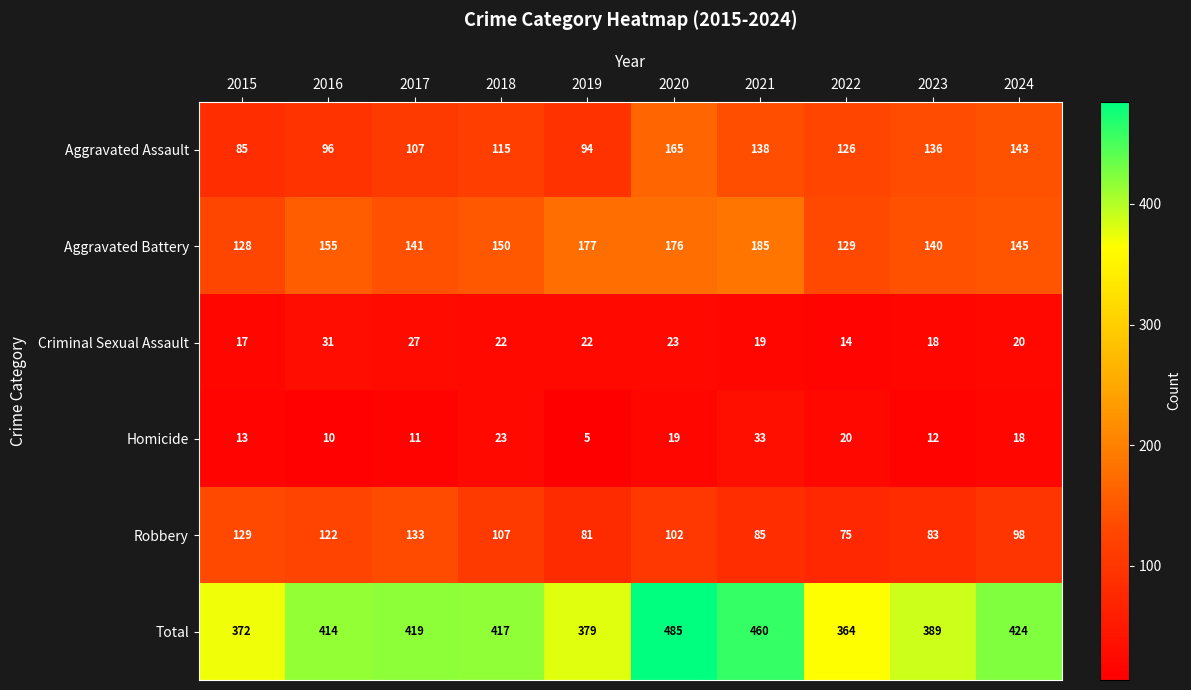

What is the sum of the Aggravated Battery values at 2018 and 2016?

305